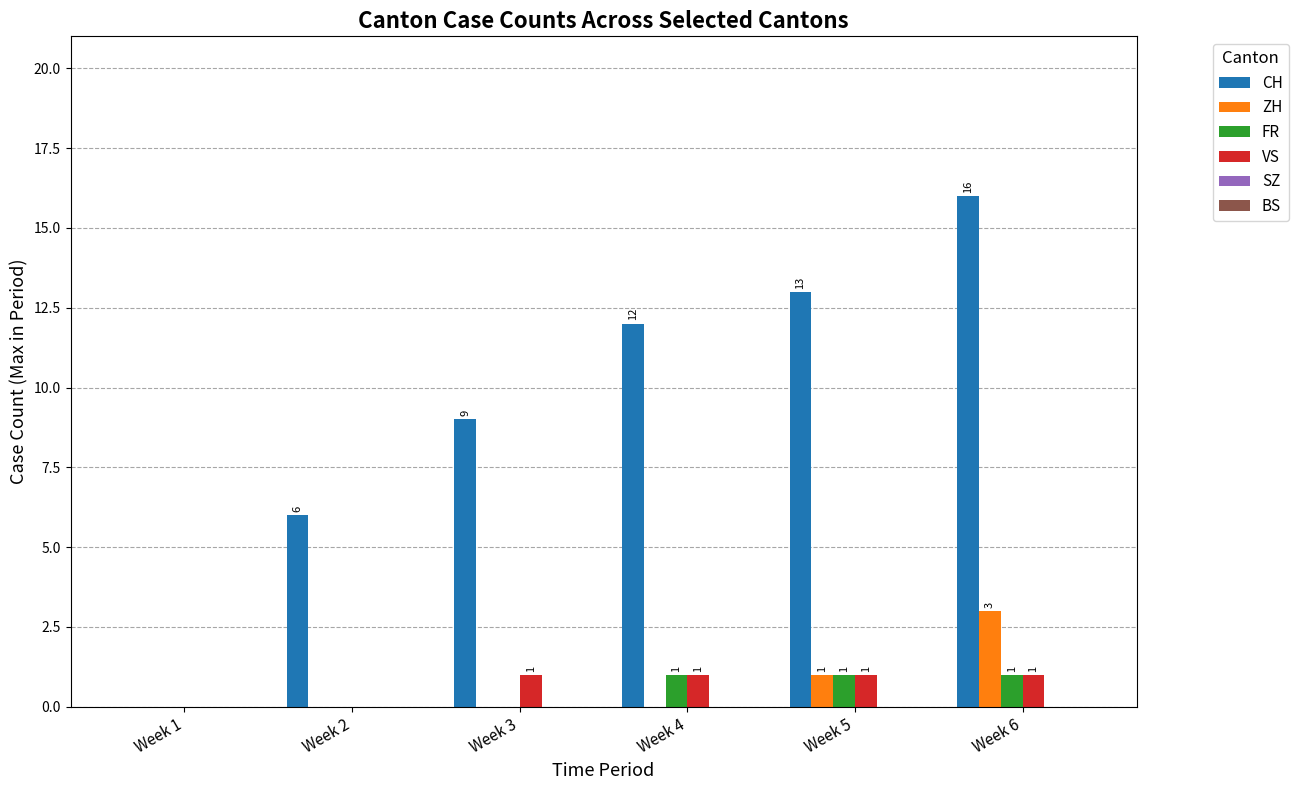

How many values in FR are above zero?

3